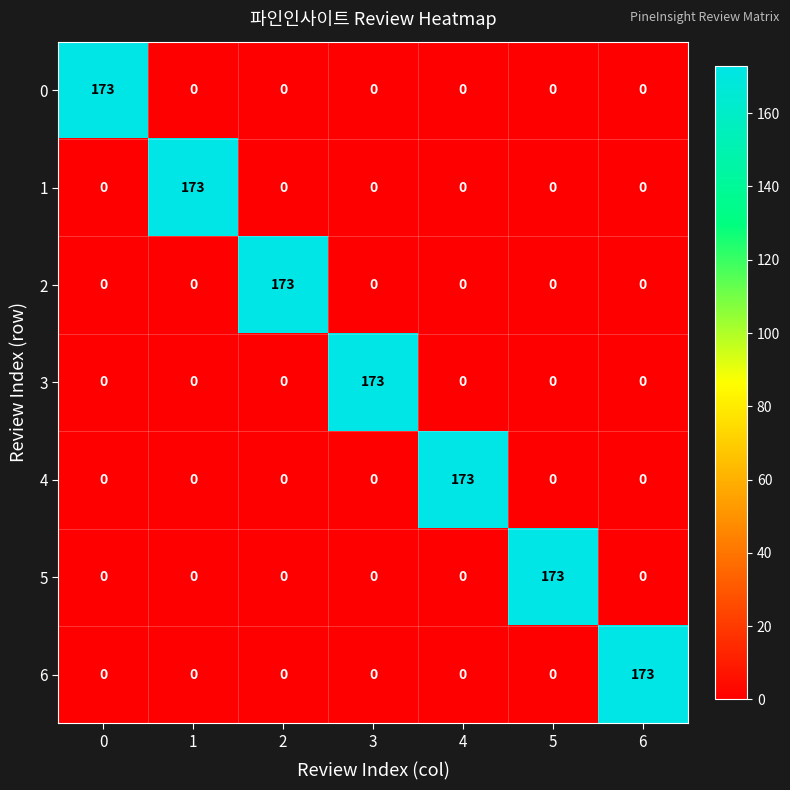

True or false: 2 has a value of -61 at 5.

False